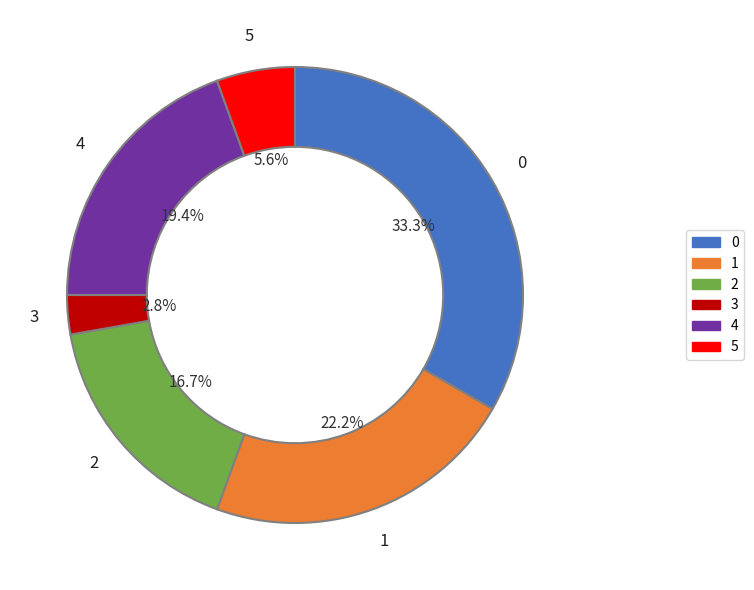

To the nearest percent, what percentage of the pie is 5?

6%